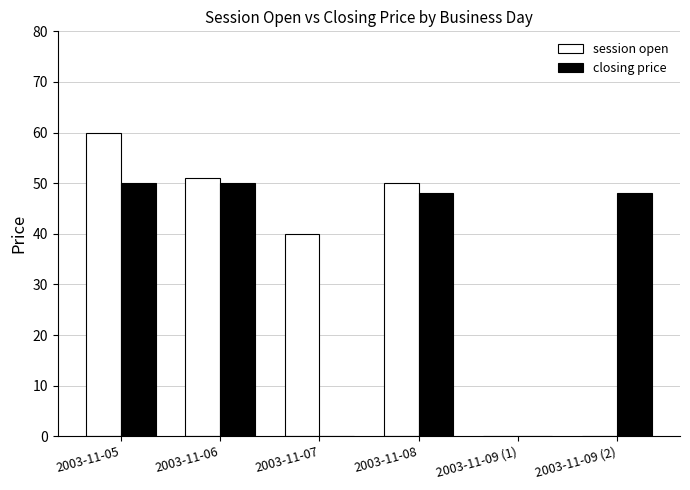

What is the highest value of the closing price series?

50